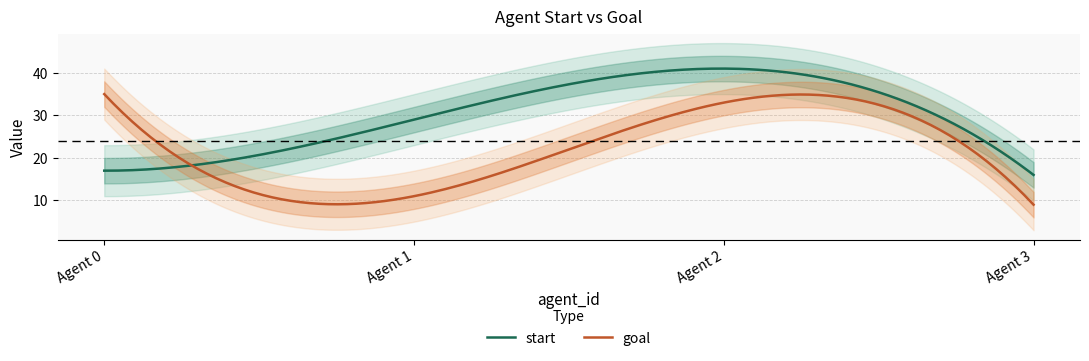

How many times do start and goal cross each other?

1